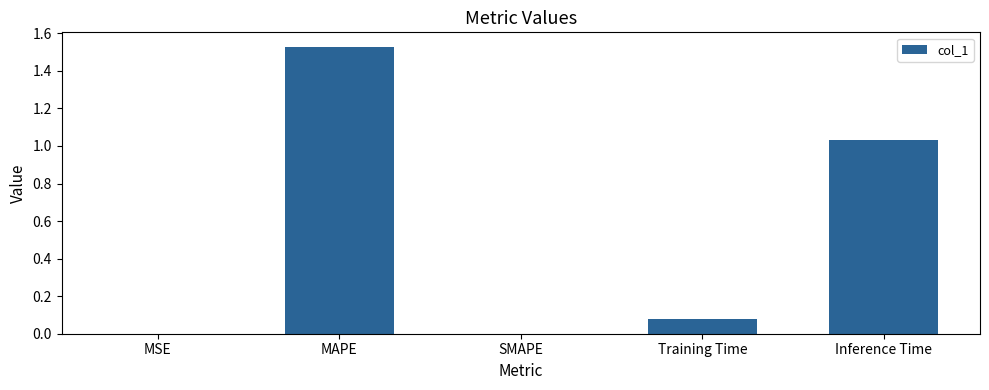

How many series are shown in this chart?

1